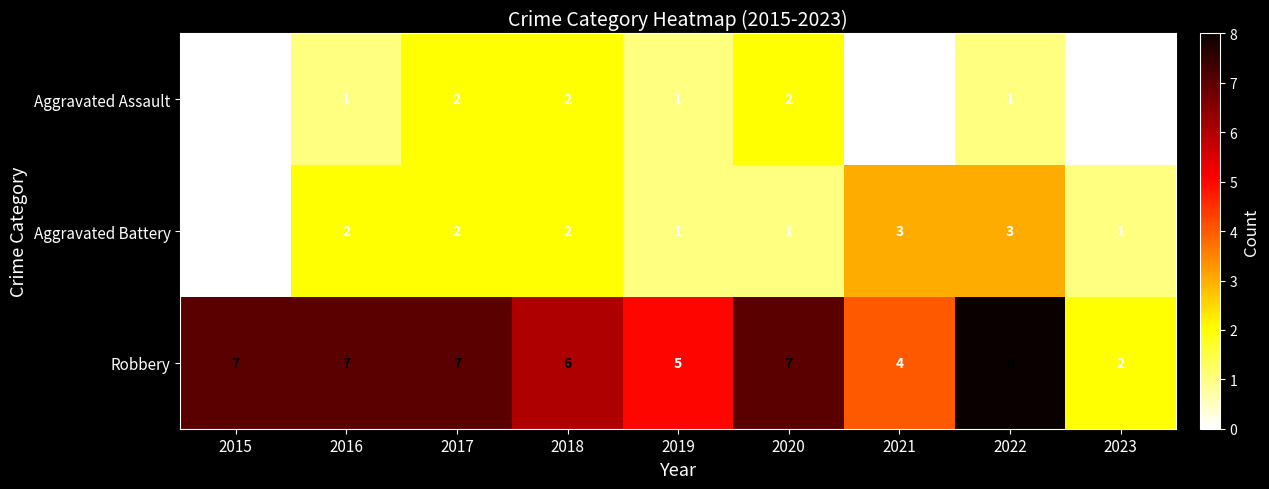

What is the approximate value of Aggravated Battery at 2022?

3